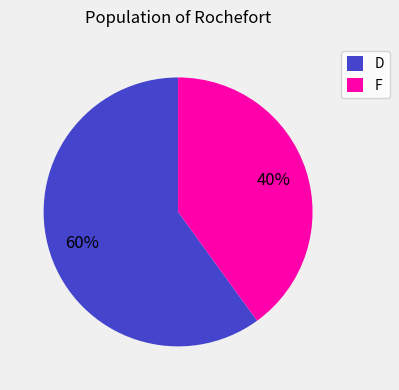

To the nearest percent, what is the difference between the largest and smallest slice percentages?

20%